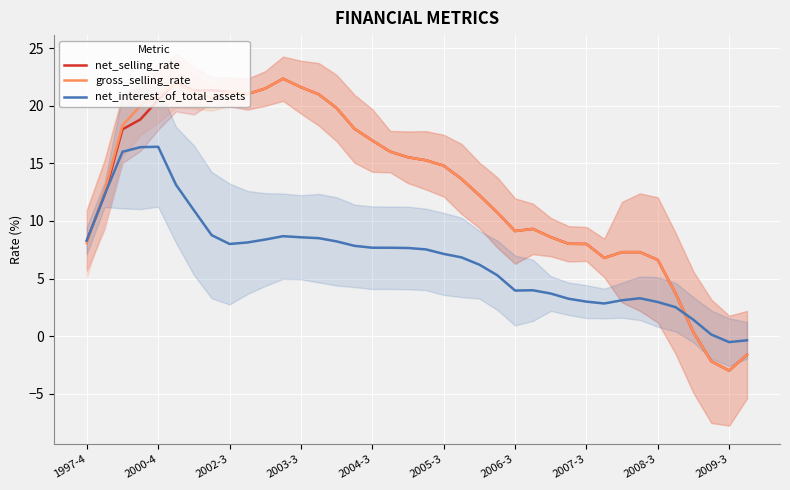

What position from the right is 14?

24